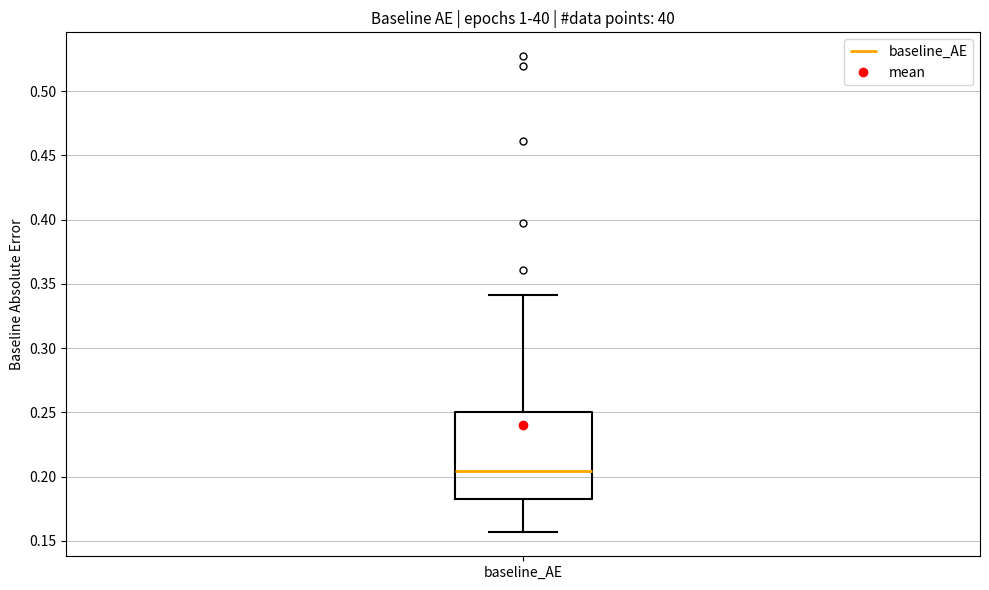

Transcribe this box plot: give where the median line is, the range the box spans, and where the two whiskers end, as read against the y-axis. The values are not printed on the chart, so give them approximately, as read against the axis.

median 0.205, box 0.180 to 0.250, whiskers 0.155 to 0.340